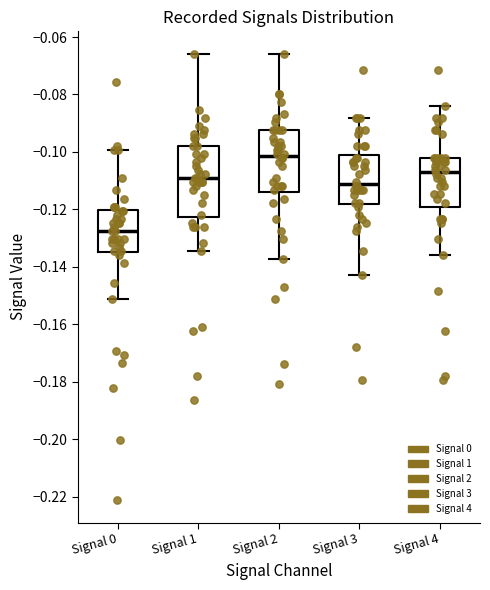

Where is the lower edge of the box for Signal 3 on the y-axis? The values are not printed on the chart, so give them approximately, as read against the axis.

-0.118